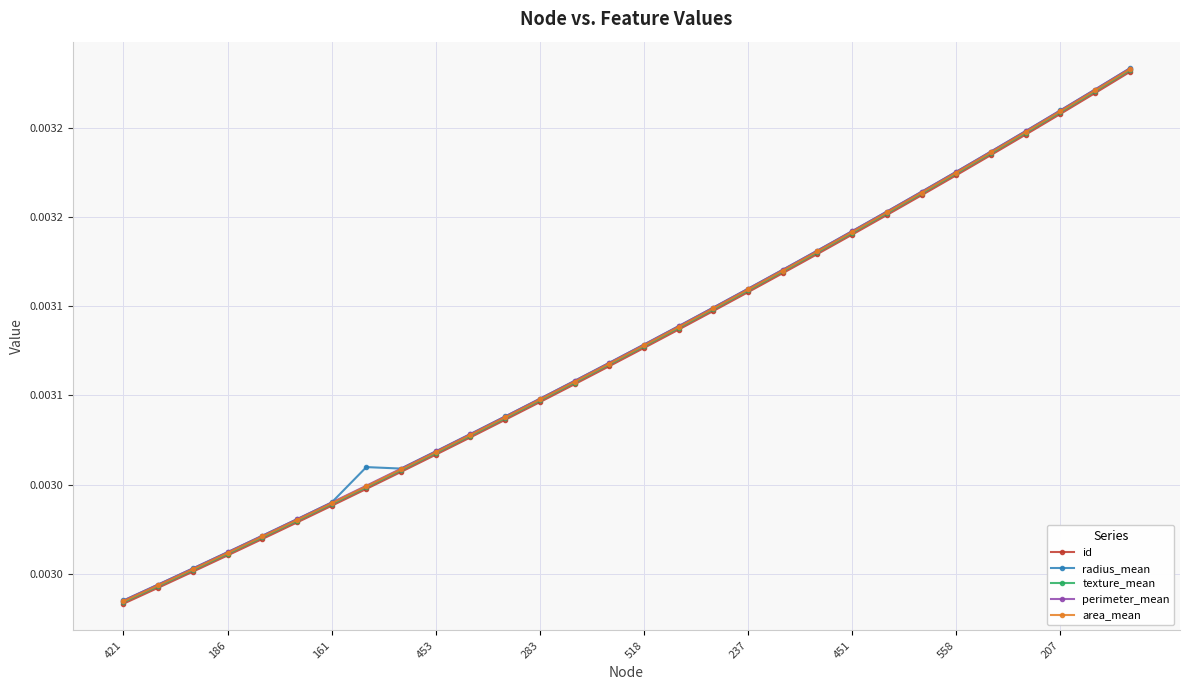

How many interior local valleys does the radius_mean series have?

1